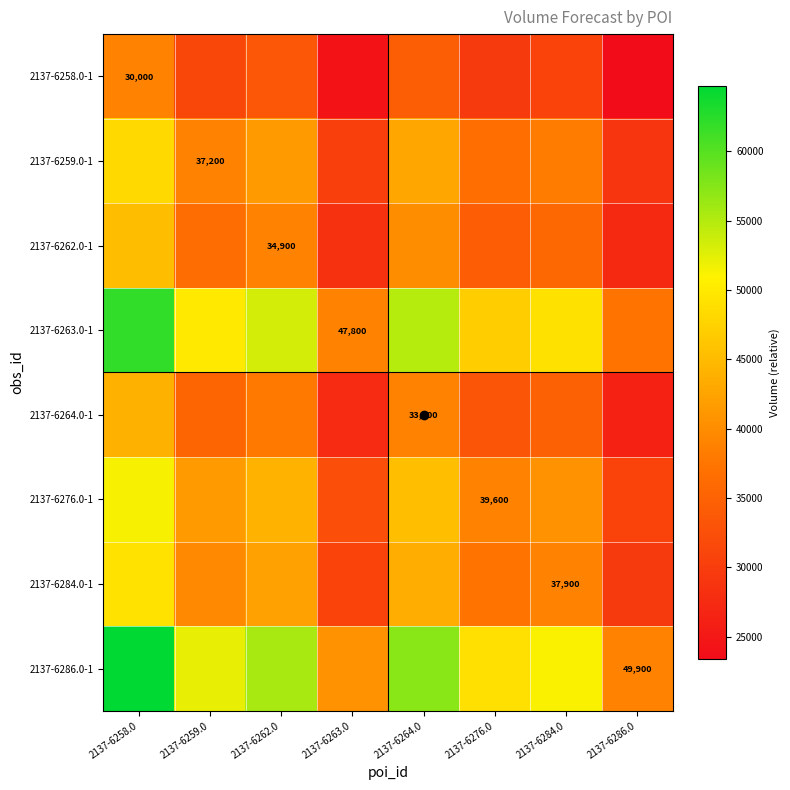

At how many categories does at least one series exceed 41484?

6